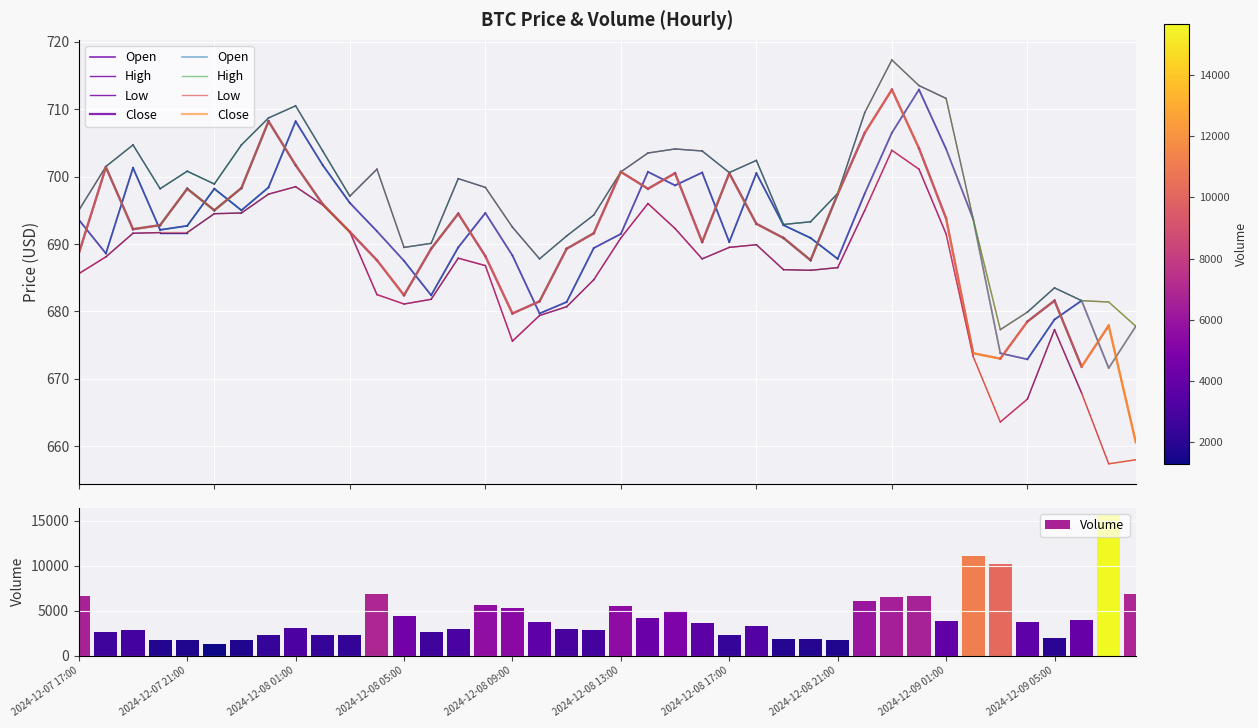

What is the sum of all Volume values?

172240.8